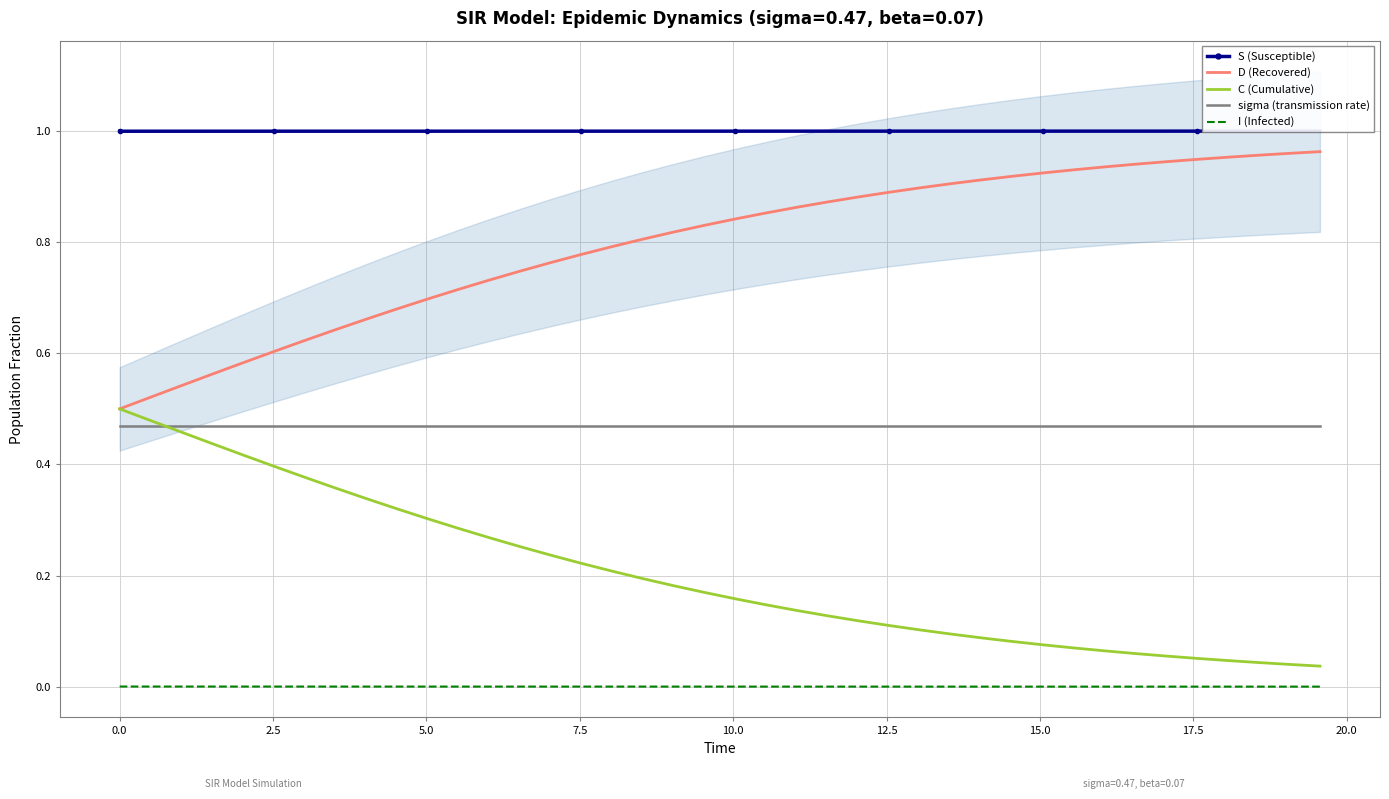

True or false: S (Susceptible) has more than 0 interior local peaks.

False